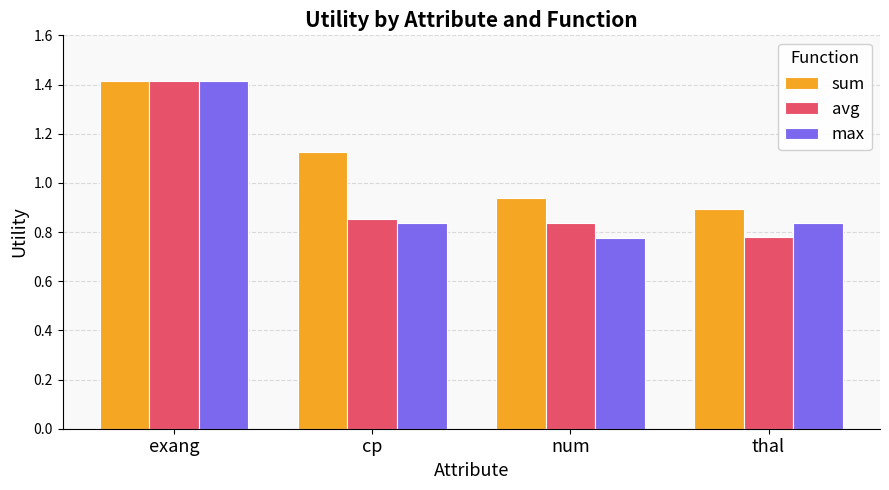

At how many categories does at least one series exceed 1?

2